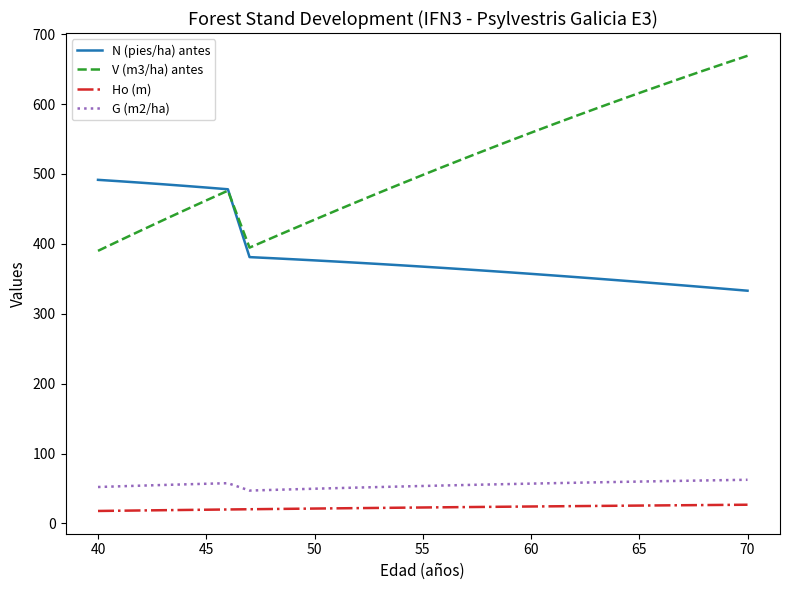

Does the chart display data point markers on the line(s)?

No